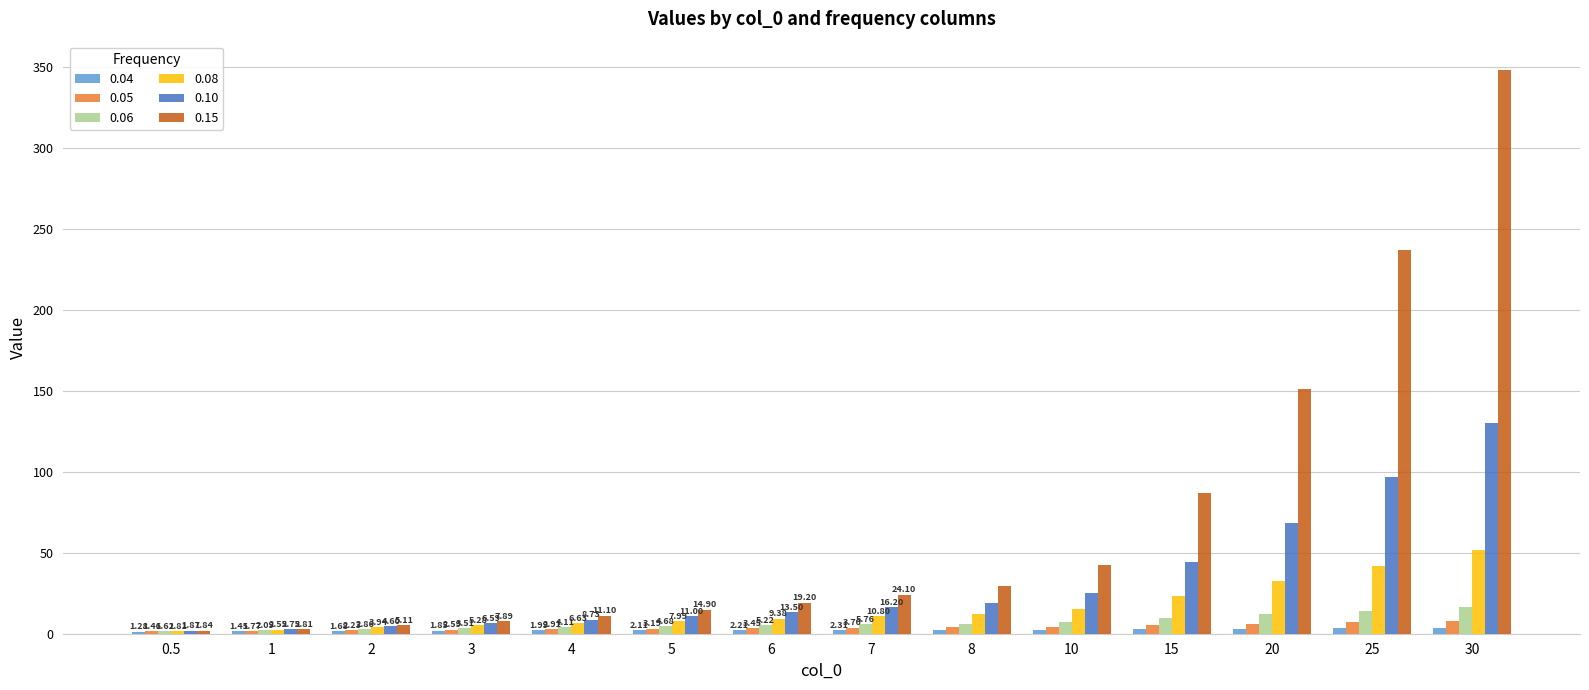

Rank the categories by 0.15 value from highest to lowest.

30, 25, 20, 15, 10, 8, 7, 6, 5, 4, 3, 2, 1, 0.5